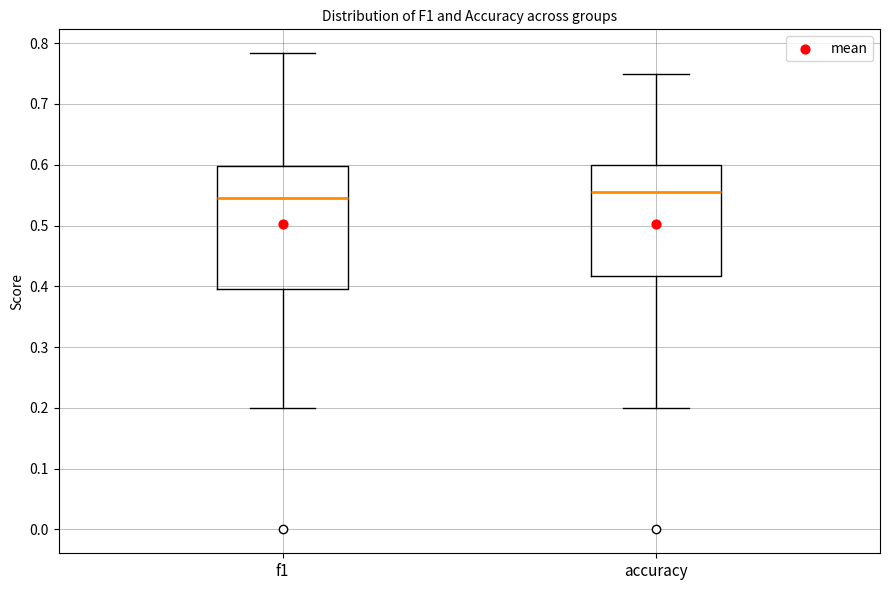

Which box's median line is the highest?

accuracy